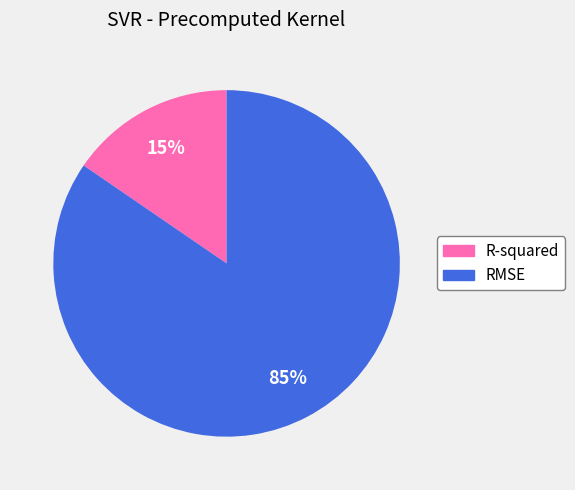

How many segments does this pie chart have?

2